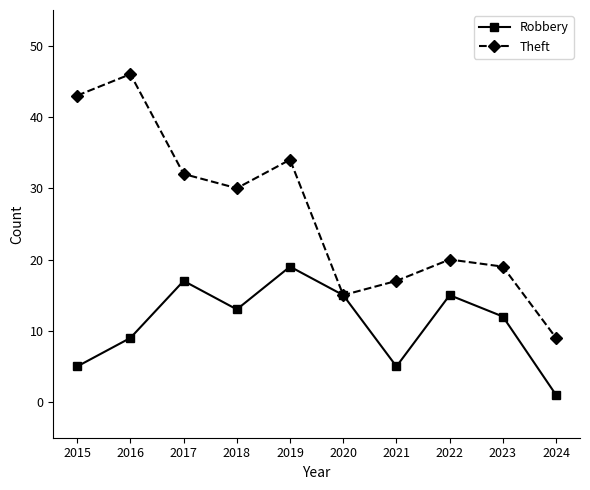

Reading right to left, what are all the values shown in this chart?

Robbery: 1	12	15	5	15	19	13	17	9	5
Theft: 9	19	20	17	15	34	30	32	46	43